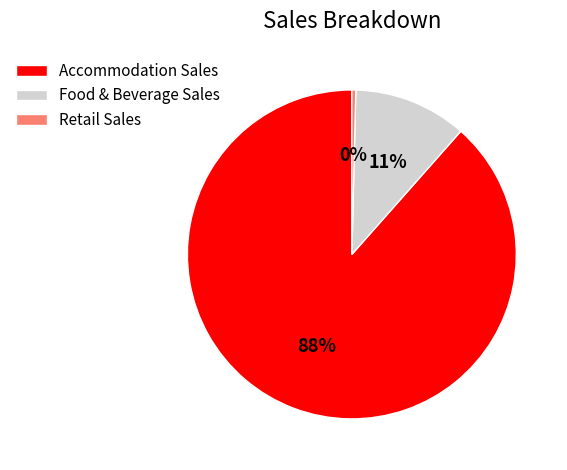

What is the smallest slice in the pie chart?

Retail Sales